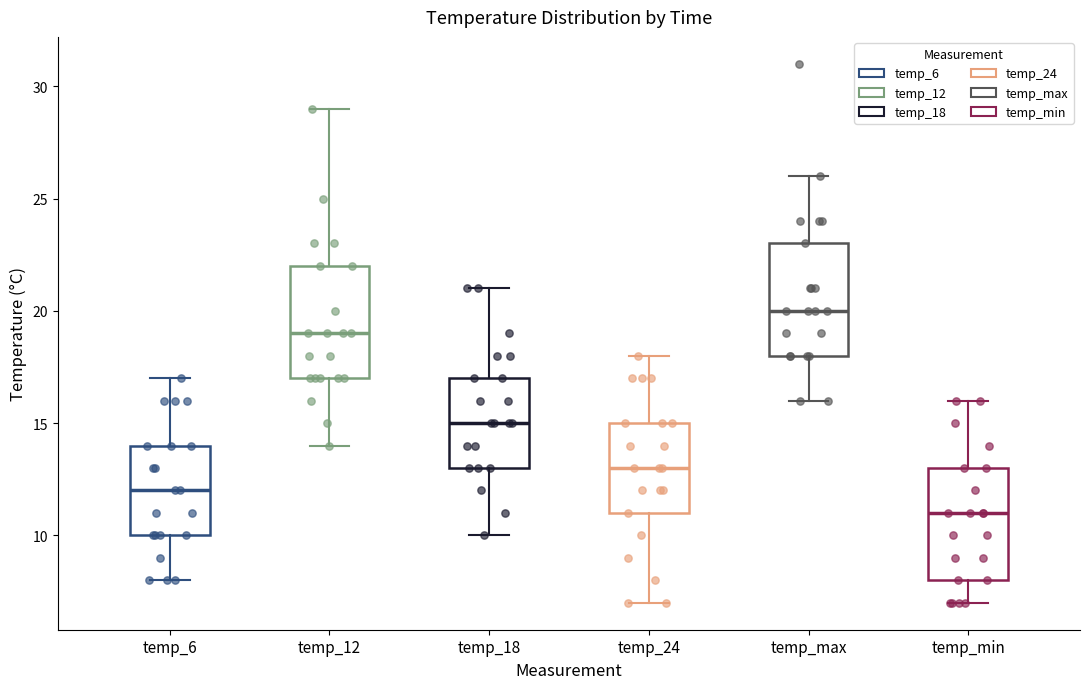

Reading left to right, read every box against the y-axis: the position of its median line, the range the box covers, and the ends of its whiskers. The values are not printed on the chart, so give them approximately, as read against the axis.

temp_6: median 12, box 10 to 14, whiskers 8 to 17
temp_12: median 19, box 17 to 22, whiskers 14 to 29
temp_18: median 15, box 13 to 17, whiskers 10 to 21
temp_24: median 13, box 11 to 15, whiskers 7 to 18
temp_max: median 20, box 18 to 23, whiskers 16 to 26
temp_min: median 11, box 8 to 13, whiskers 7 to 16